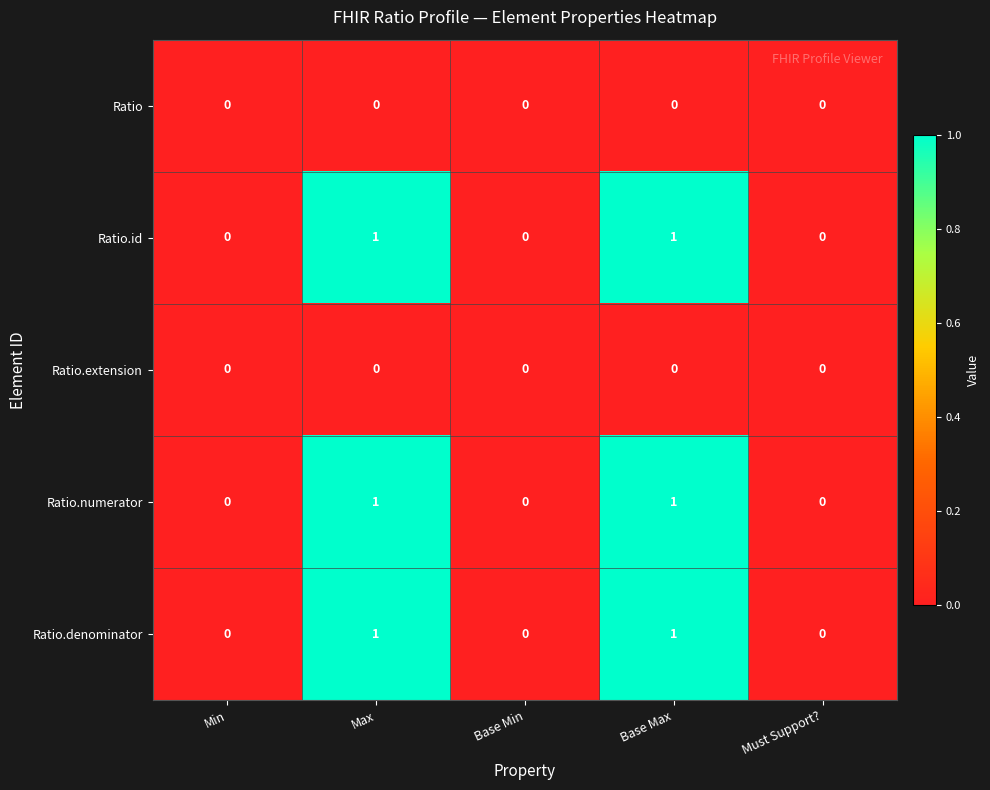

The Ratio series shows 0 at Base Max. True or false?

True